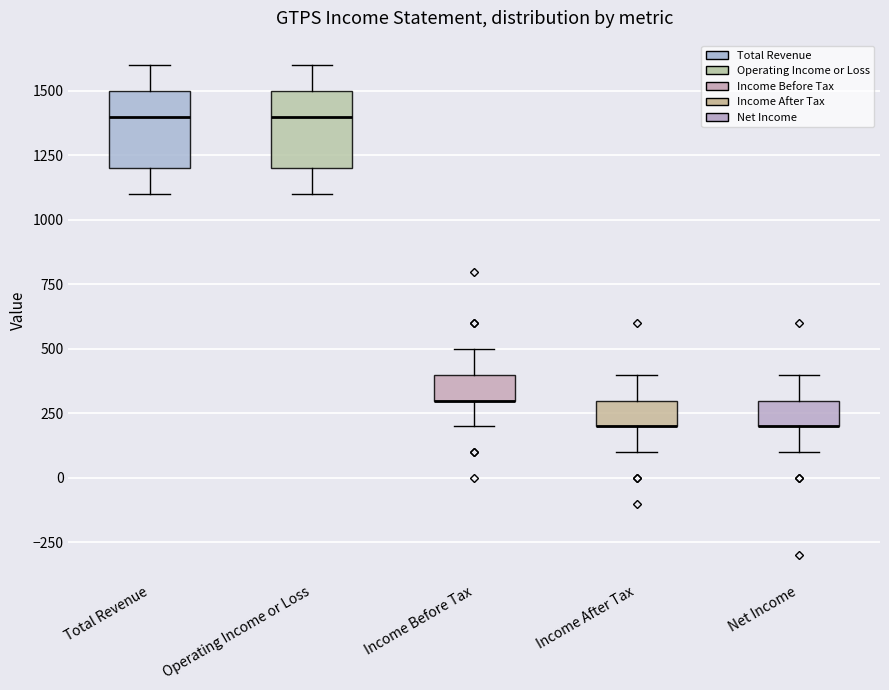

Reading left to right, transcribe this box plot: for each box, give where its median line is, the range the box spans, and where its two whiskers end, as read against the y-axis. The values are not printed on the chart, so give them approximately, as read against the axis.

Total Revenue: median 1400, box 1200 to 1500, whiskers 1100 to 1600
Operating Income or Loss: median 1400, box 1200 to 1500, whiskers 1100 to 1600
Income Before Tax: median 300 (drawn on the box's lower edge), box 300 to 400, whiskers 200 to 500
Income After Tax: median 200 (drawn on the box's lower edge), box 200 to 300, whiskers 100 to 400
Net Income: median 200 (drawn on the box's lower edge), box 200 to 300, whiskers 100 to 400